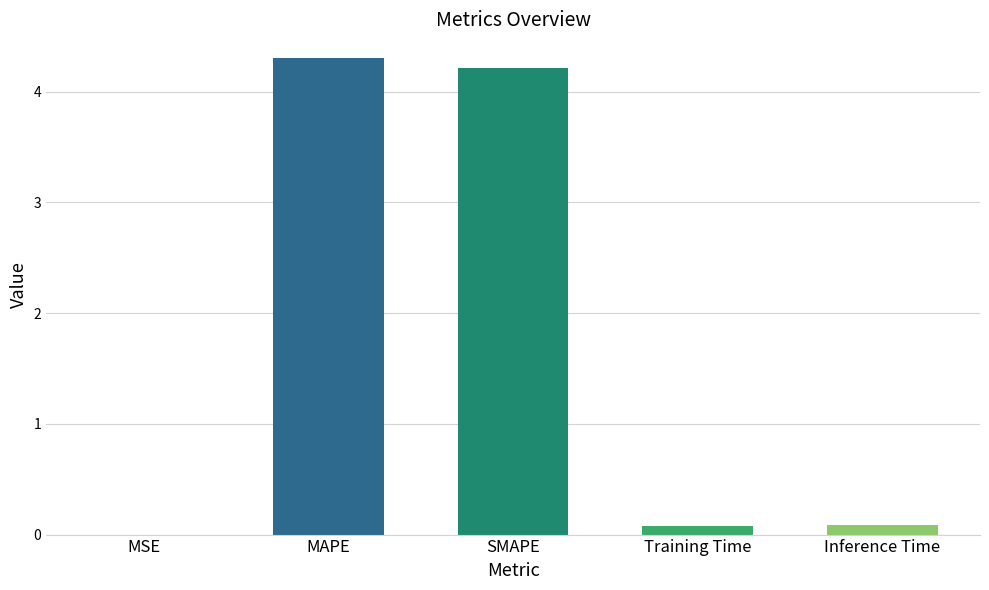

What is the maximum value shown in the chart?

4.3